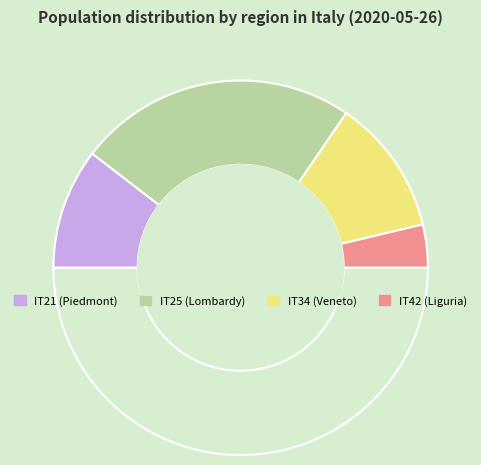

How many slices are in this pie chart?

5